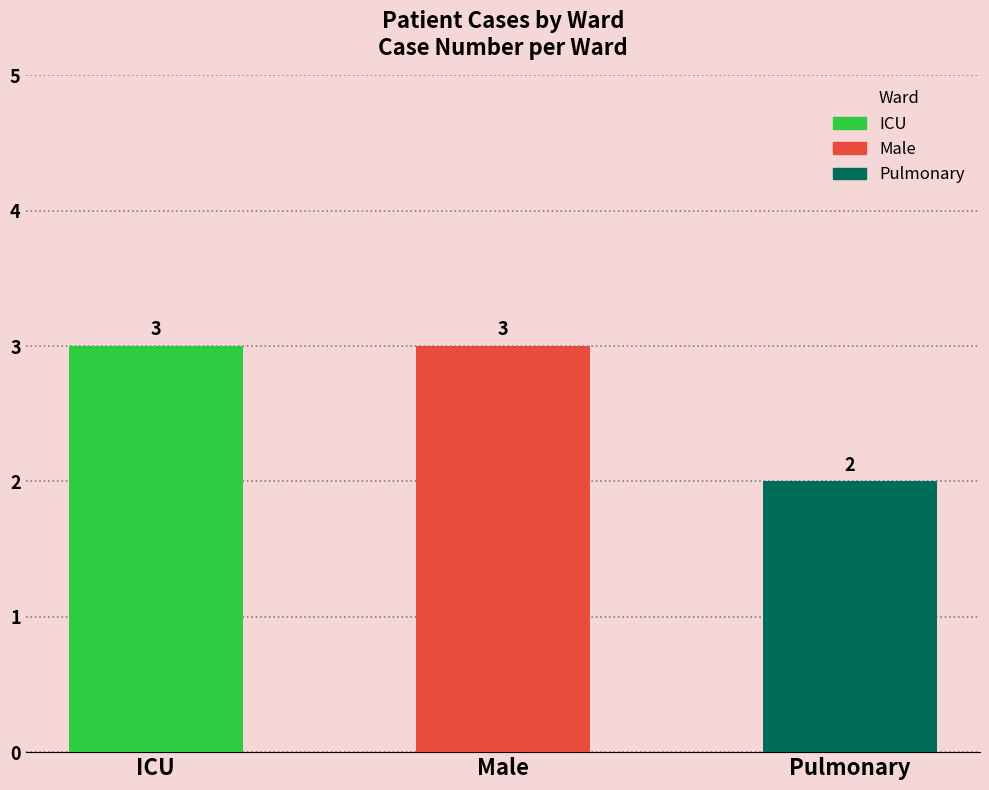

Reading left to right, transcribe all the data shown in this chart.

ICU=3	Male=3	Pulmonary=2